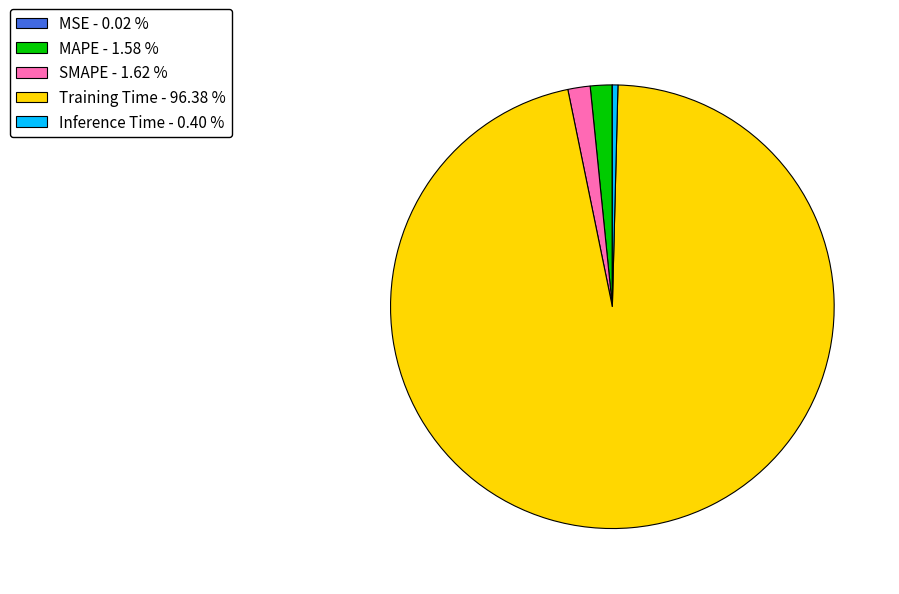

Is the sum of Inference Time - 0.40 % and Training Time - 96.38 % greater than half?

Yes